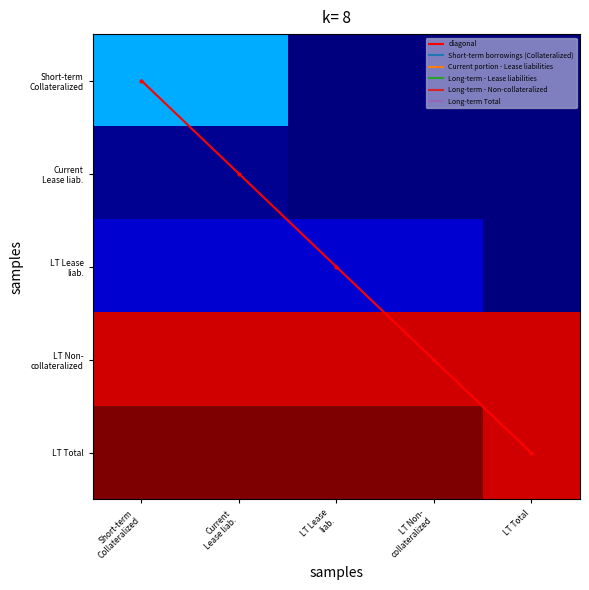

At Short-term Collateralized, list the series in order from smallest to largest.

diagonal, Current Lease liab., LT Lease liab., Short-term Collateralized, LT Non- collateralized, LT Total